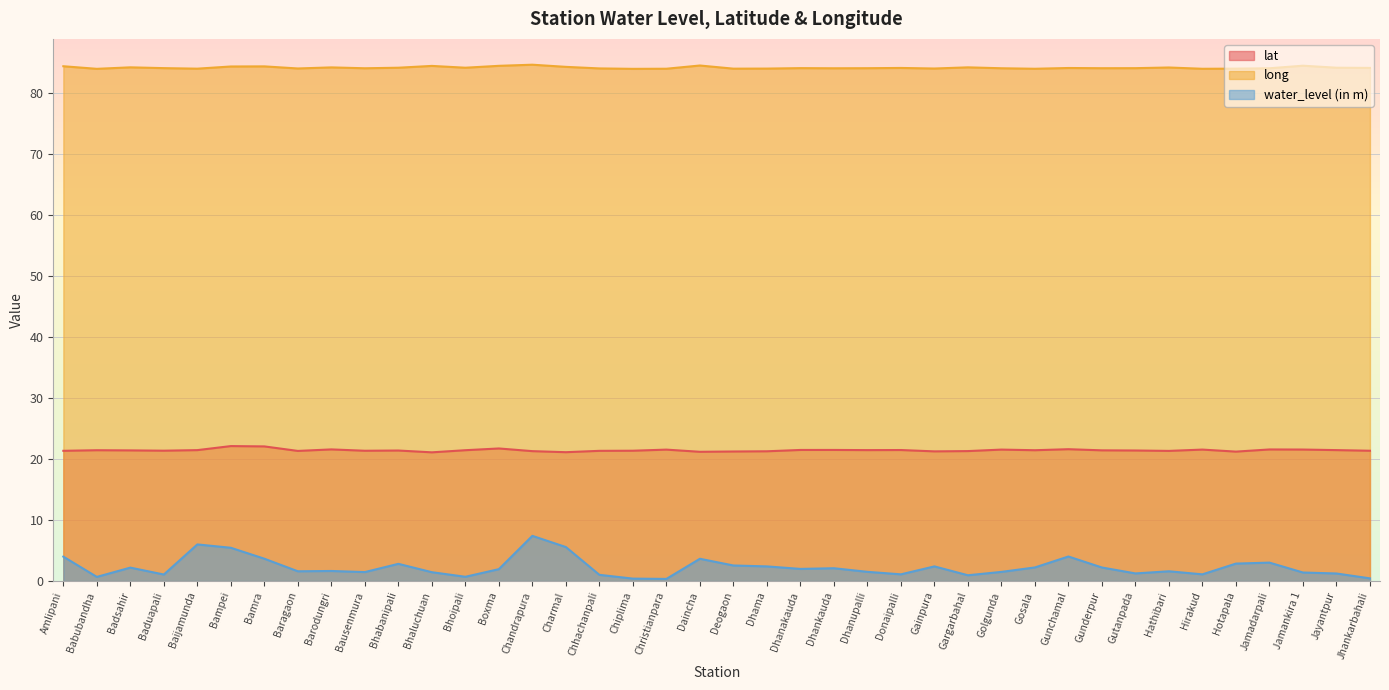

What is the average value of the water_level (in m) series?

2.3